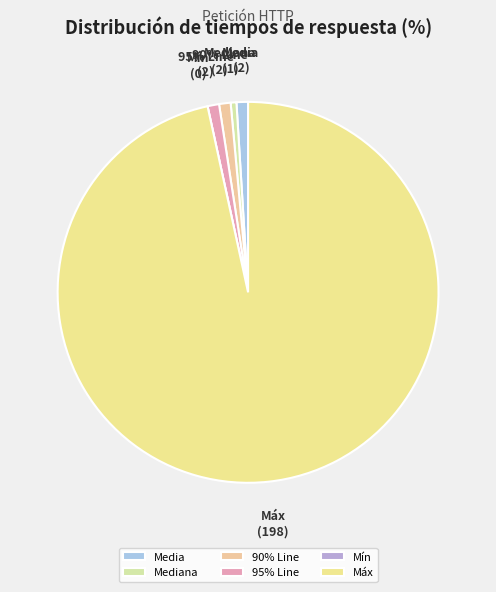

What is the largest slice in the pie chart?

Máx